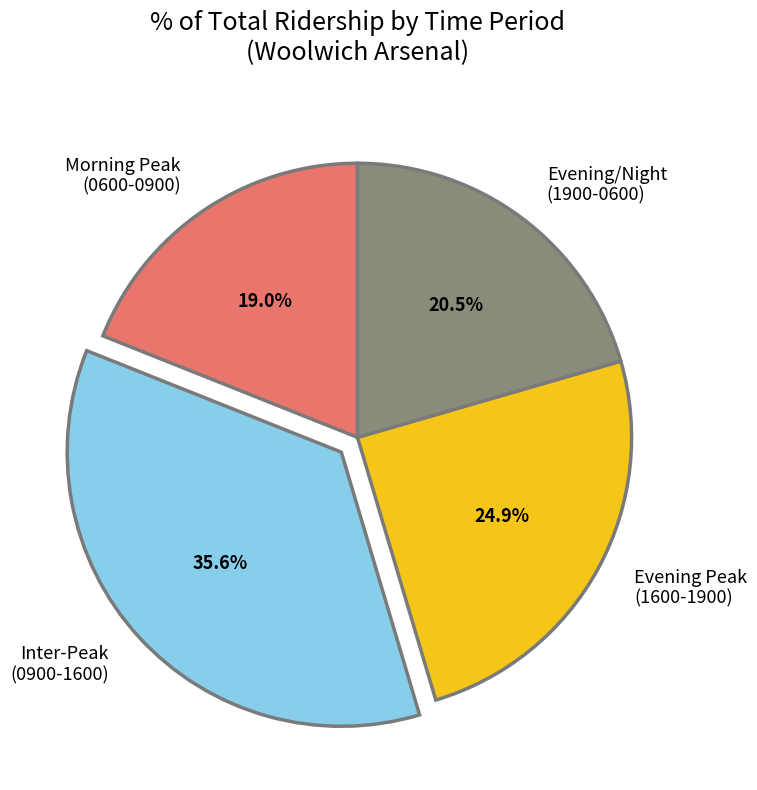

Approximately how many times larger is the value at Evening Peak (1600-1900) compared to Inter-Peak (0900-1600)?

0.7